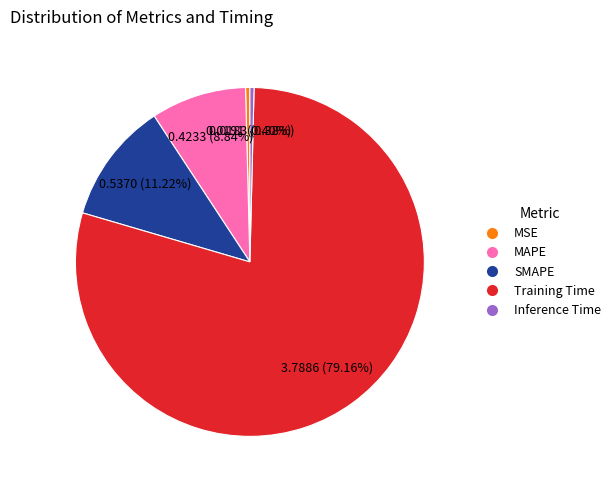

To the nearest percent, what is the difference between the largest and smallest slice percentages?

79%